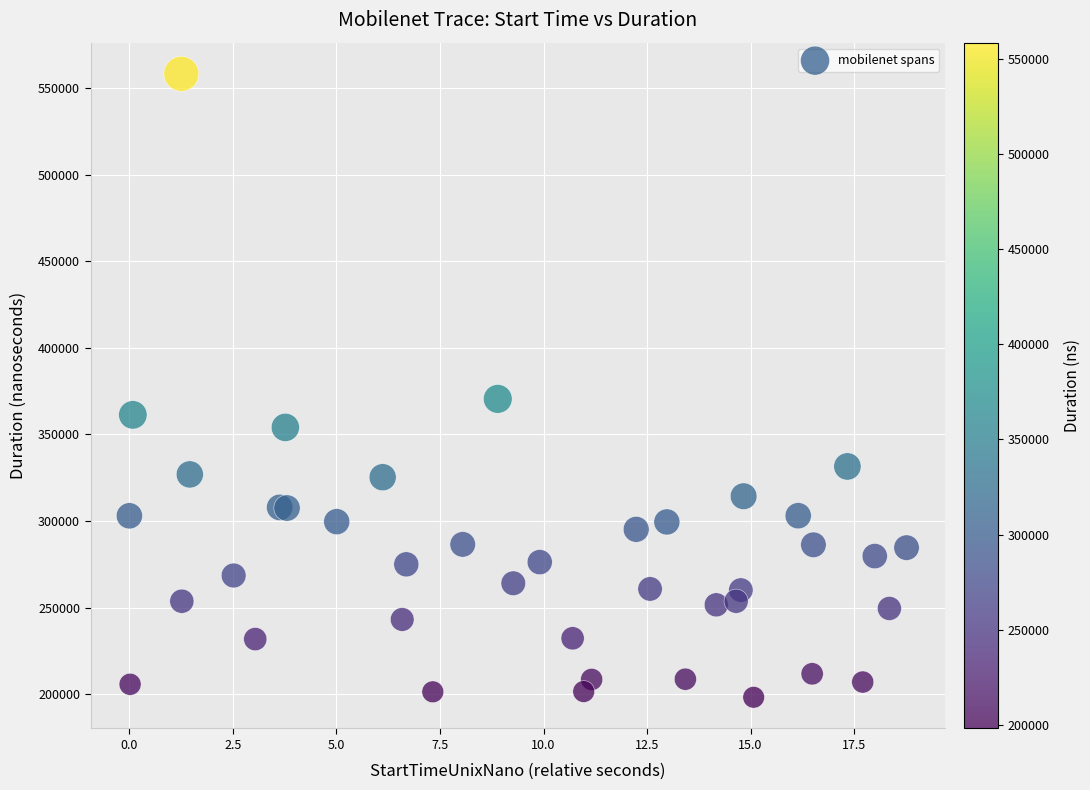

What Y value in the scatter plot is closest to 378229?

370527